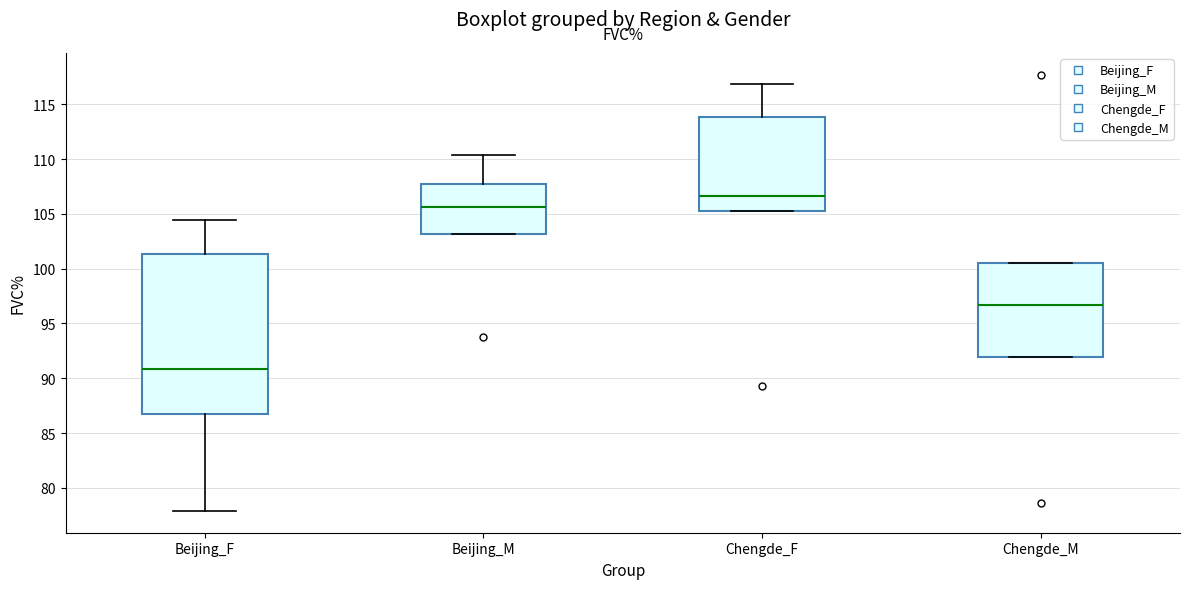

Reading left to right, read every box against the y-axis: the position of its median line, the range the box covers, and the ends of its whiskers. The values are not printed on the chart, so give them approximately, as read against the axis.

Beijing_F: median 91.0, box 86.5 to 101.5, whiskers 78.0 to 104.5
Beijing_M: median 105.5, box 103.0 to 107.5, whiskers 103.0 to 110.5
Chengde_F: median 106.5, box 105.5 to 114.0, whiskers 105.5 to 117.0
Chengde_M: median 96.5, box 92.0 to 100.5, whiskers 92.0 to 100.5